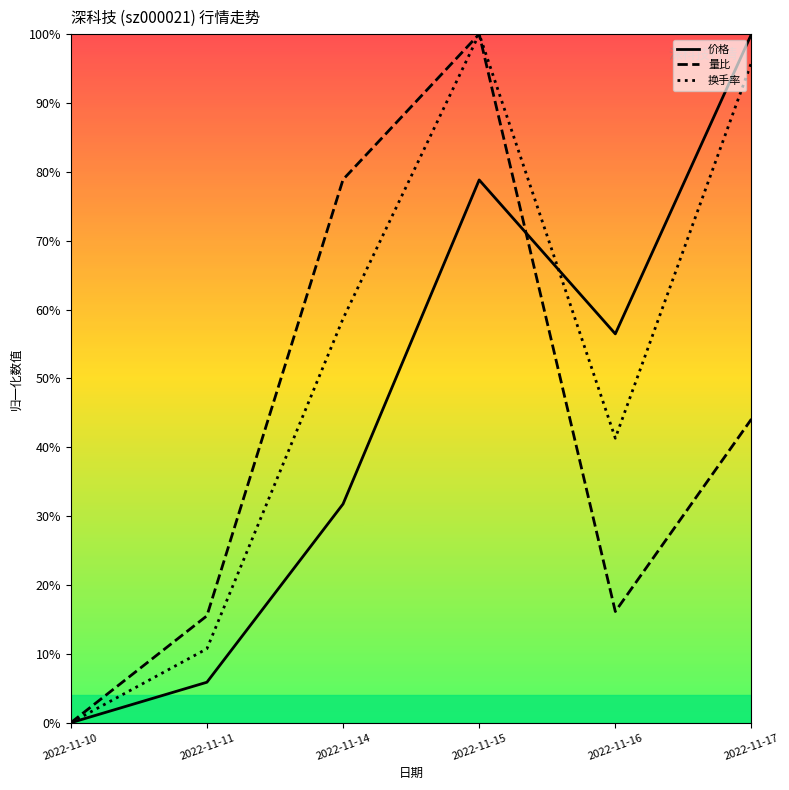

At which label is 量比 closest to 0?

2022-11-10